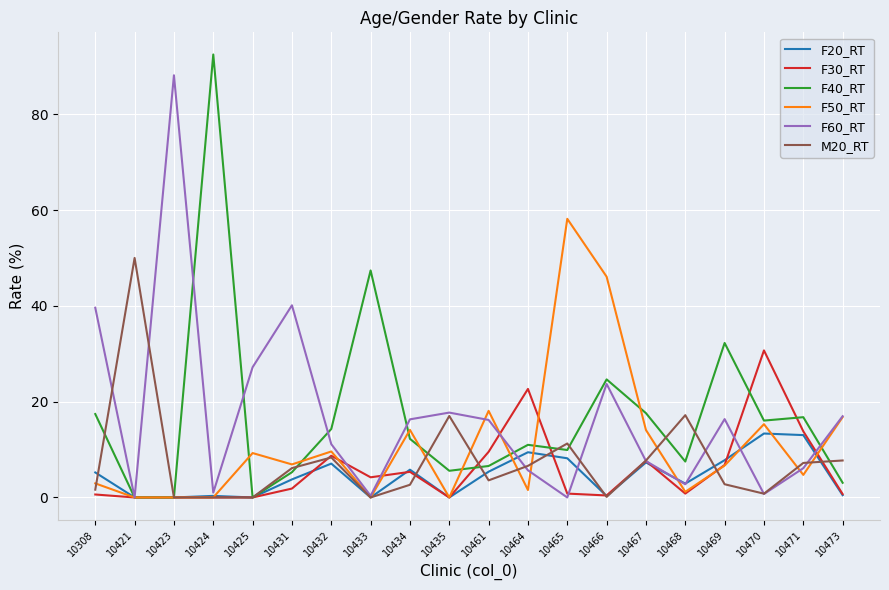

List the series in order of their peak value, lowest first.

F20_RT, F30_RT, M20_RT, F50_RT, F60_RT, F40_RT